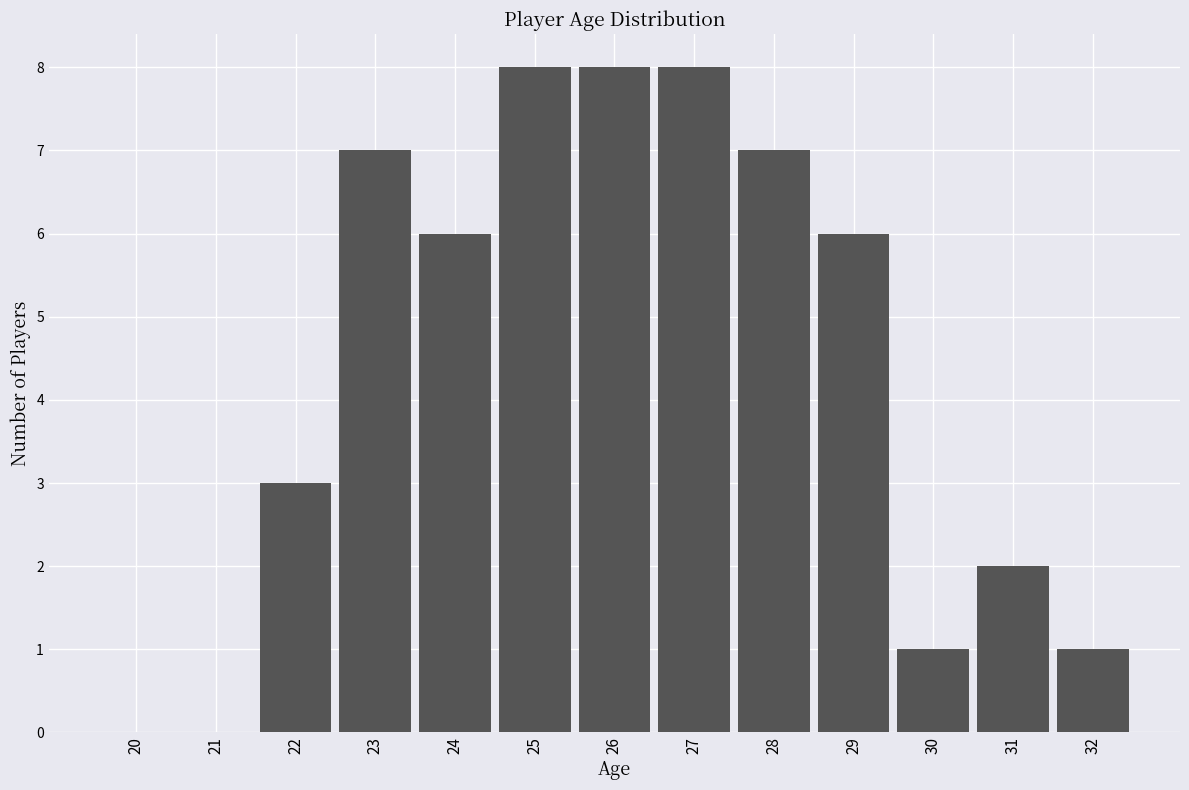

Reading left to right, what are all the values shown in this chart?

20=0	21=0	22=3	23=7	24=6	25=8	26=8	27=8	28=7	29=6	30=1	31=2	32=1